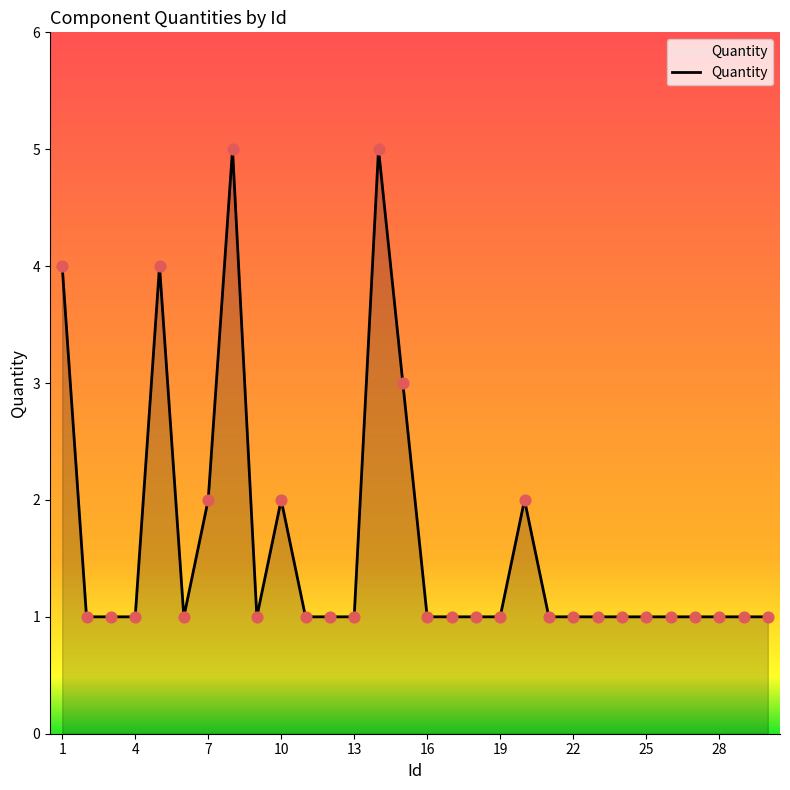

What is the difference between the maximum and minimum values?

4